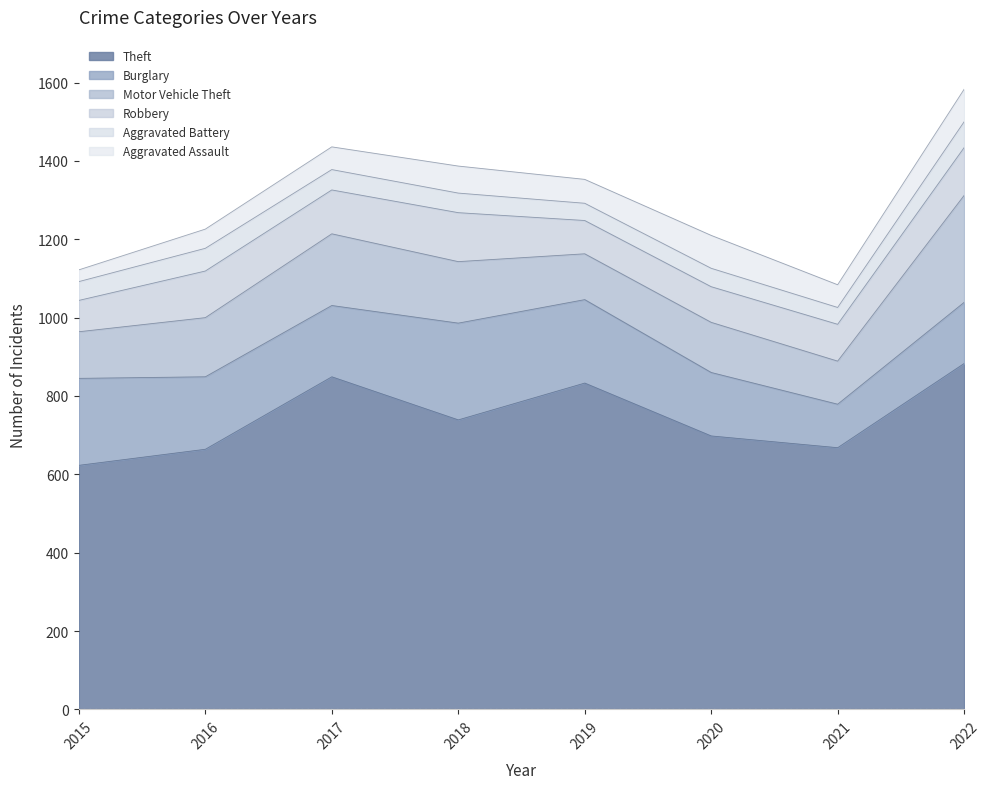

True or false: Motor Vehicle Theft has more than 0 interior local peaks.

True